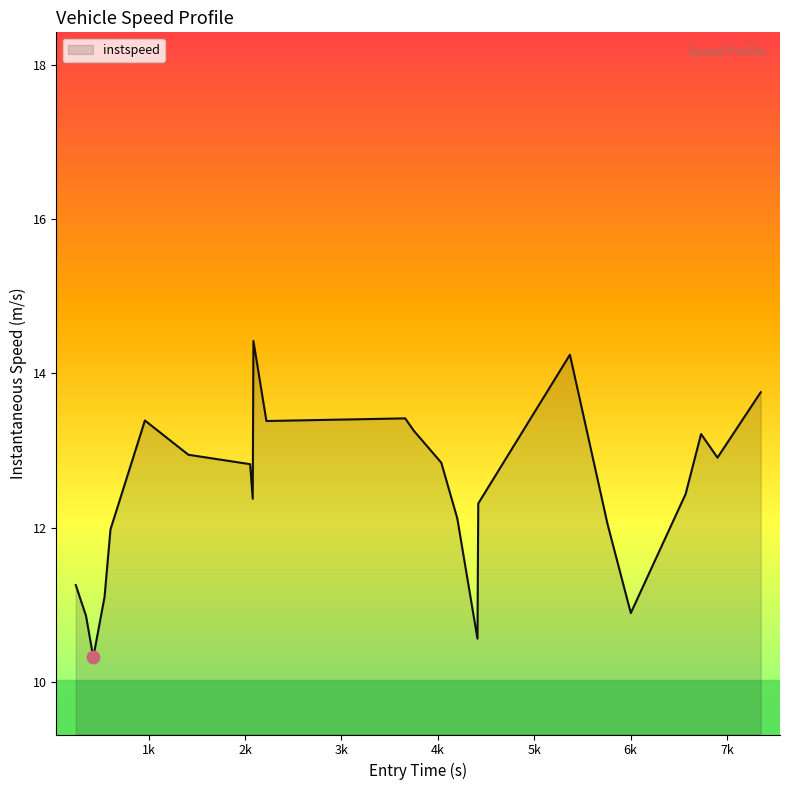

What is the difference between the maximum and minimum values?

4.1